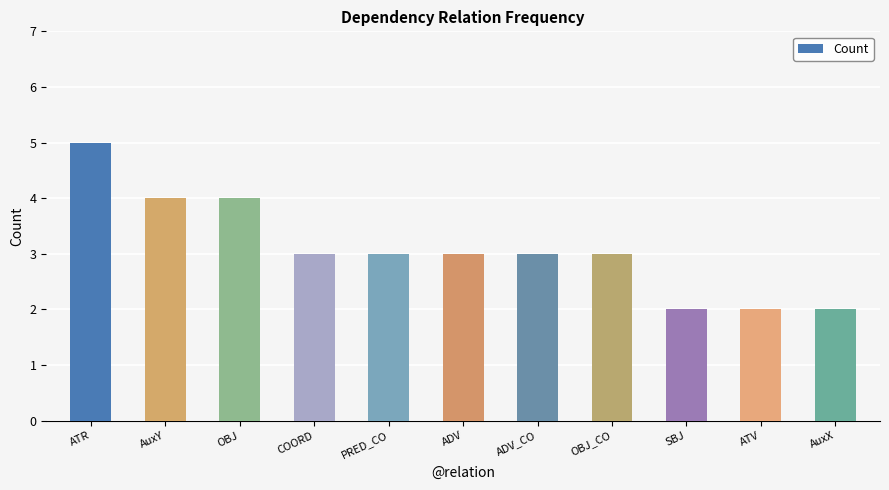

What is the sum of the values at ADV and PRED_CO?

6